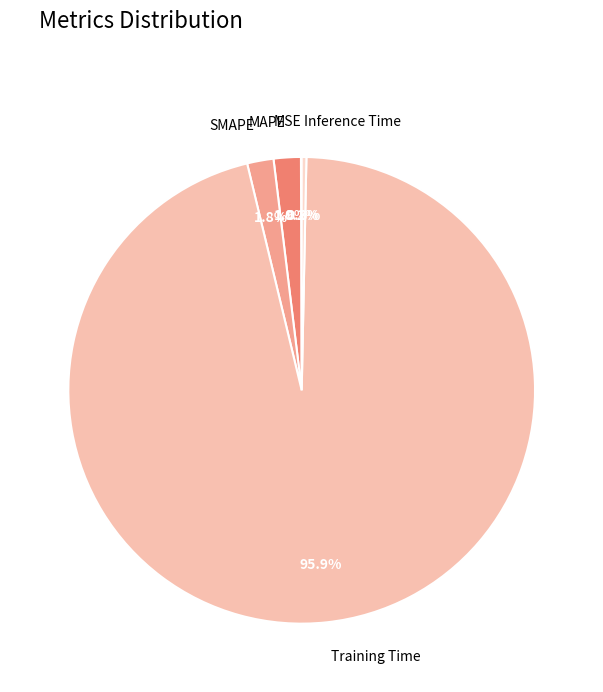

What portion of the pie excludes Inference Time?

99.7%